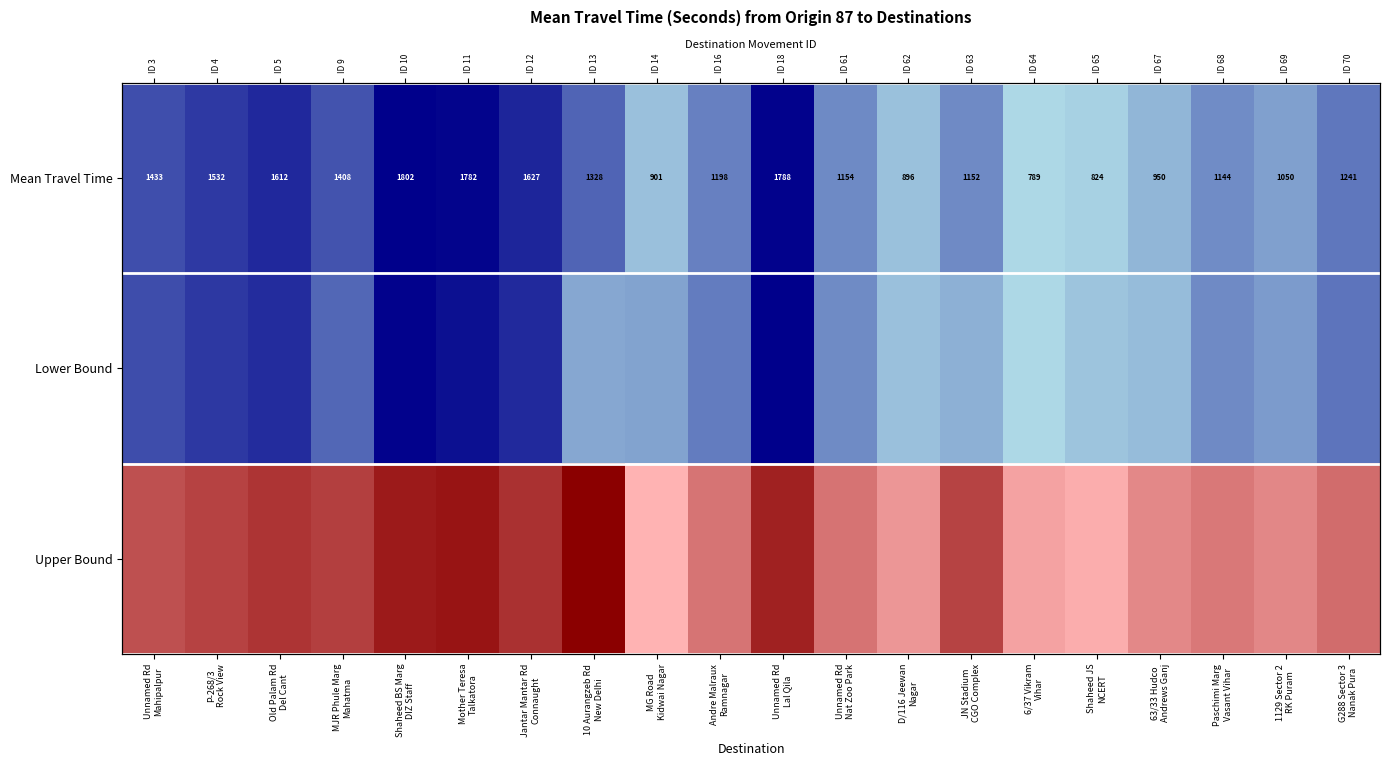

What is the smallest value displayed?

1079